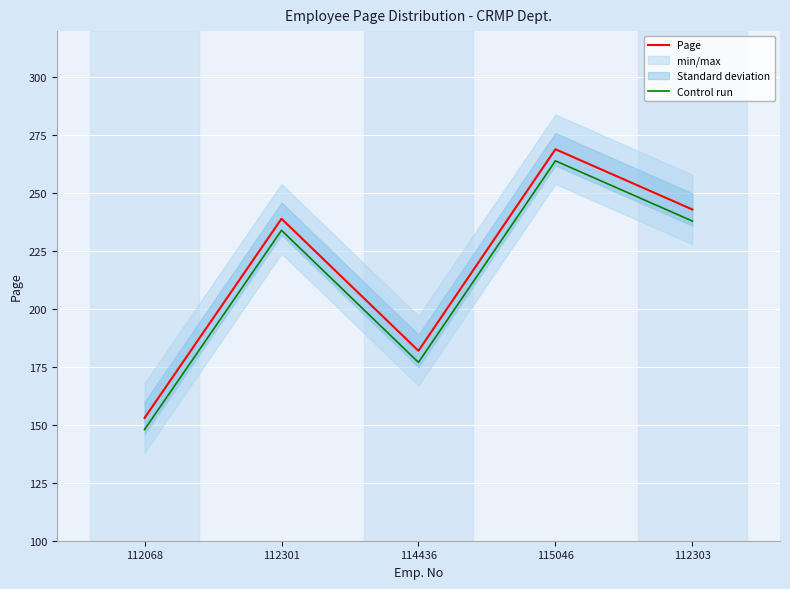

At how many categories does at least one series exceed 205?

3